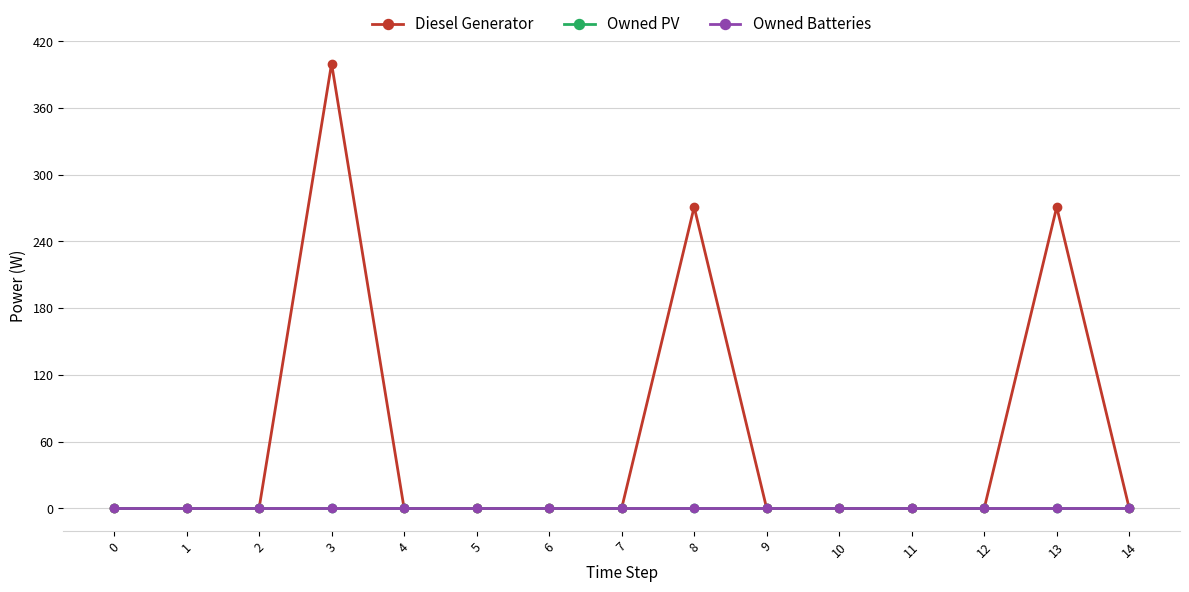

Where is Diesel Generator nearest to the value 200?

8